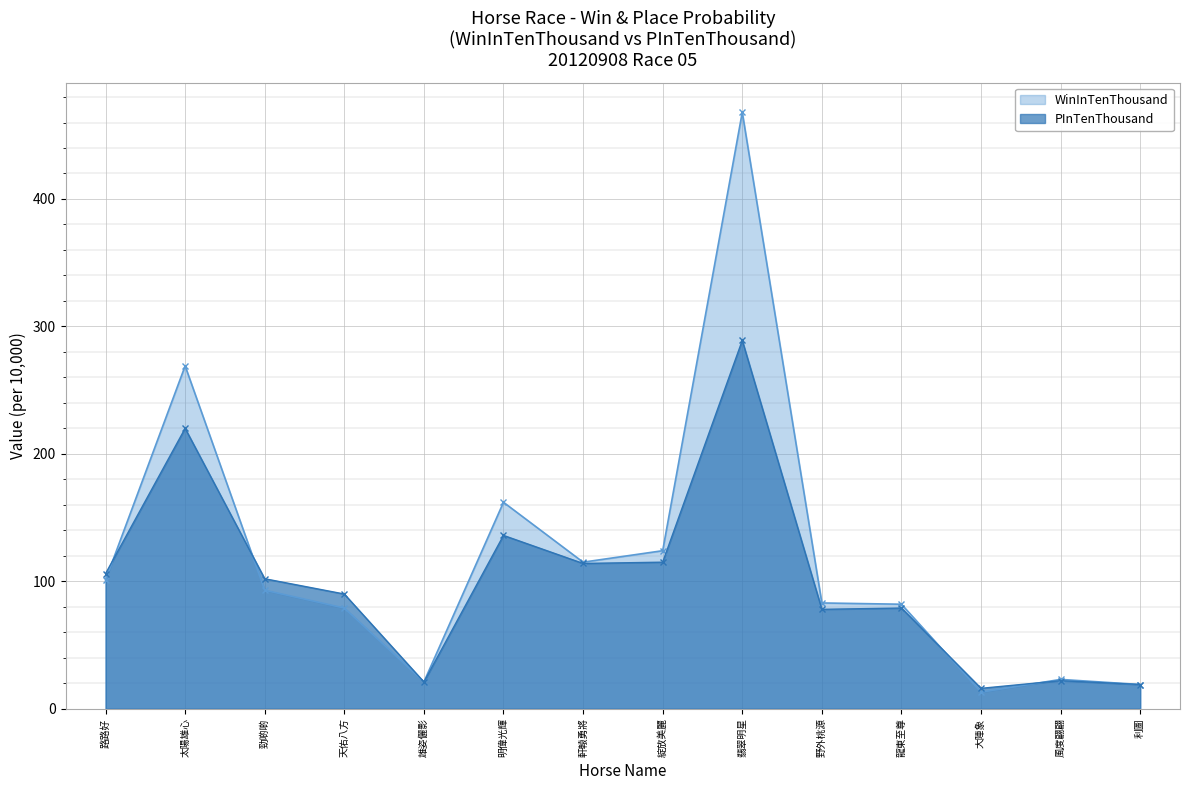

What is the label of the 7th point from the left?

軒轅勇將